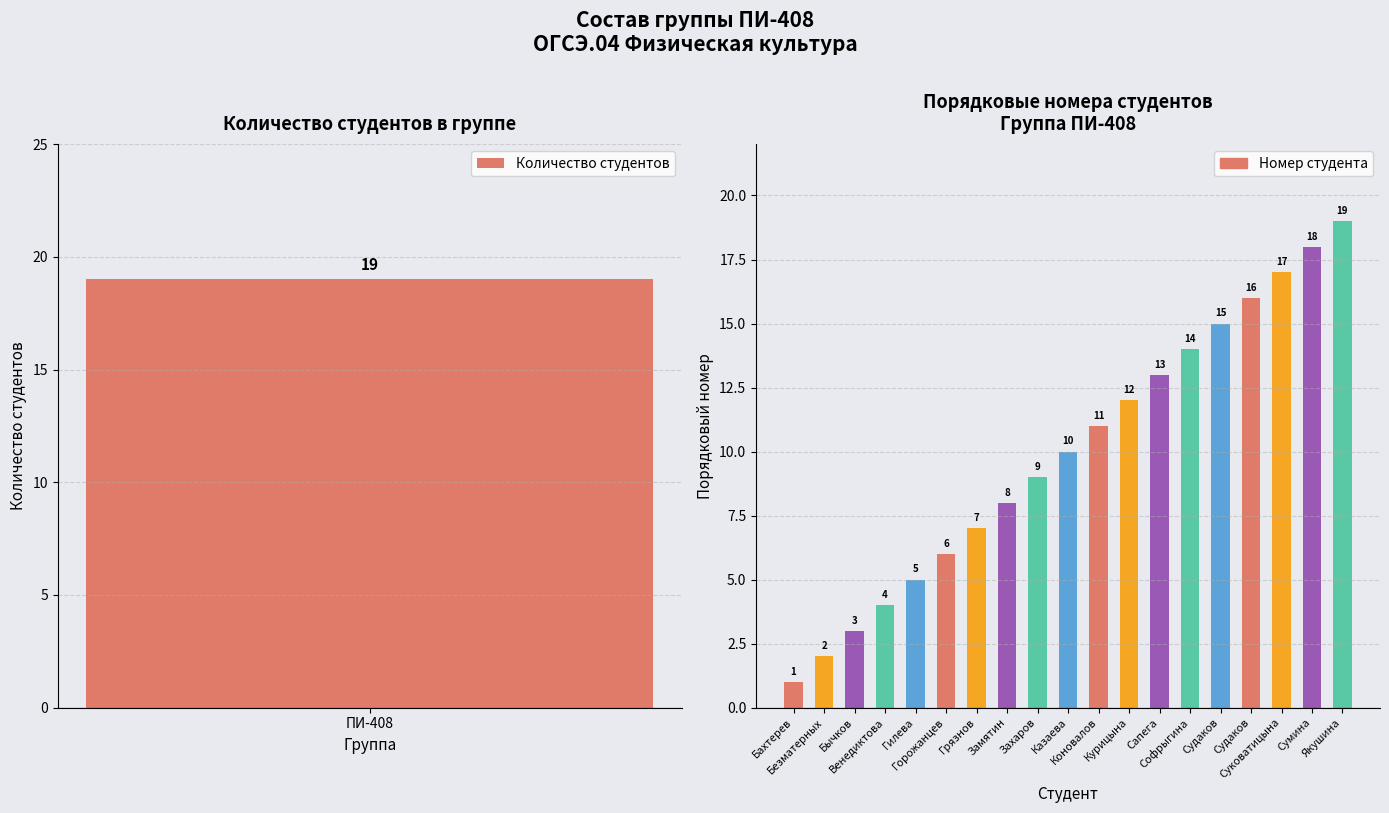

Count the number of categories in the chart.

19